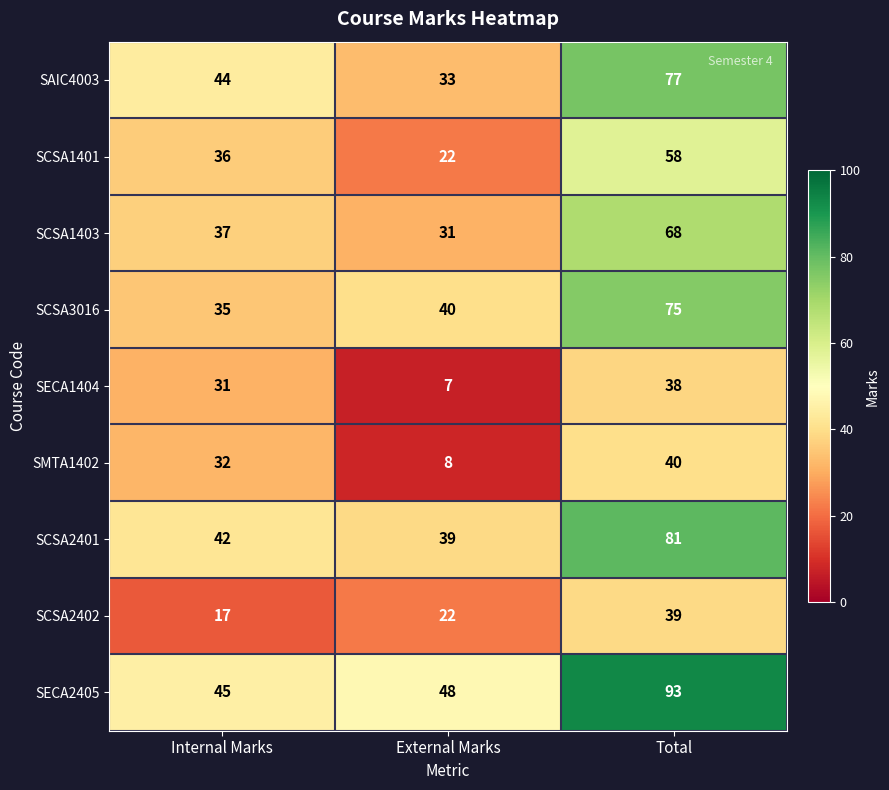

At how many categories does at least one series exceed 26?

3